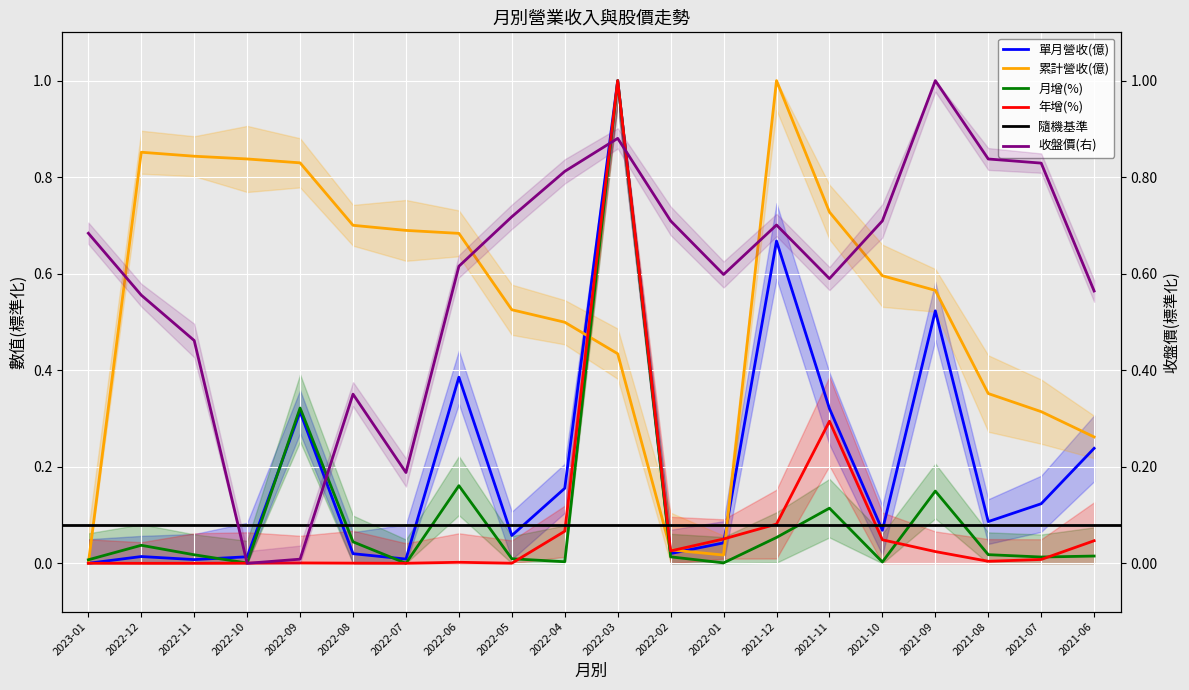

At 2022-10, list the series in order from largest to smallest.

累計營收(億), 單月營收(億), 月增(%), 年增(%), 收盤價